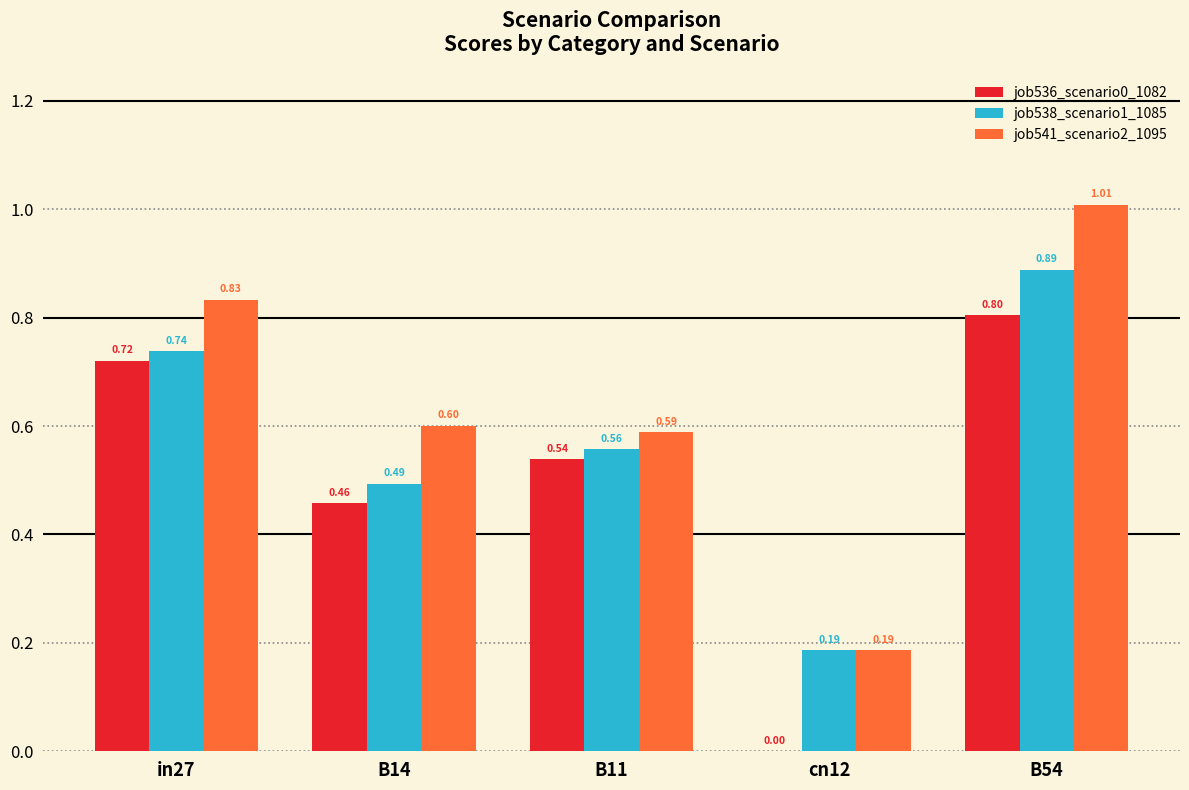

Which label corresponds to the largest value in the chart?

B54